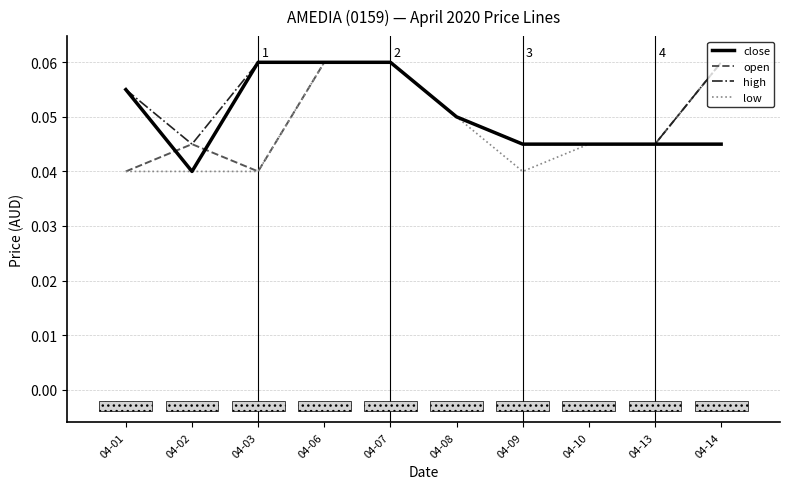

Where is close nearest to the value 0?

04-02